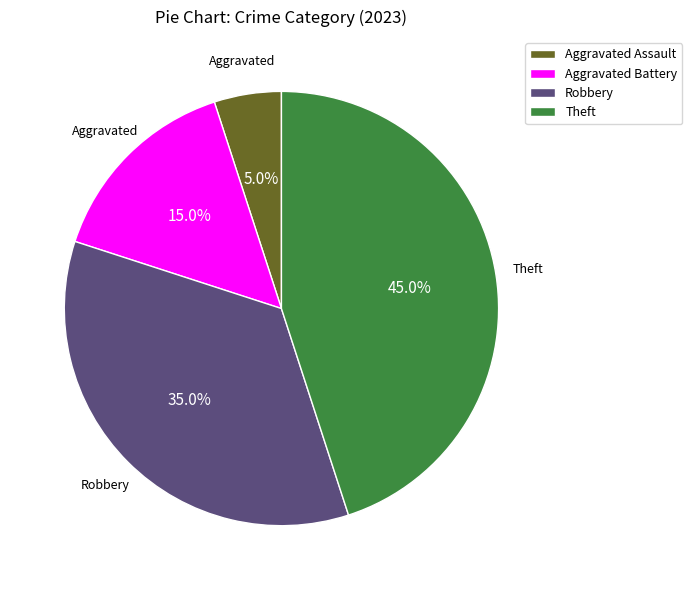

Is Aggravated Assault the majority of the pie?

No